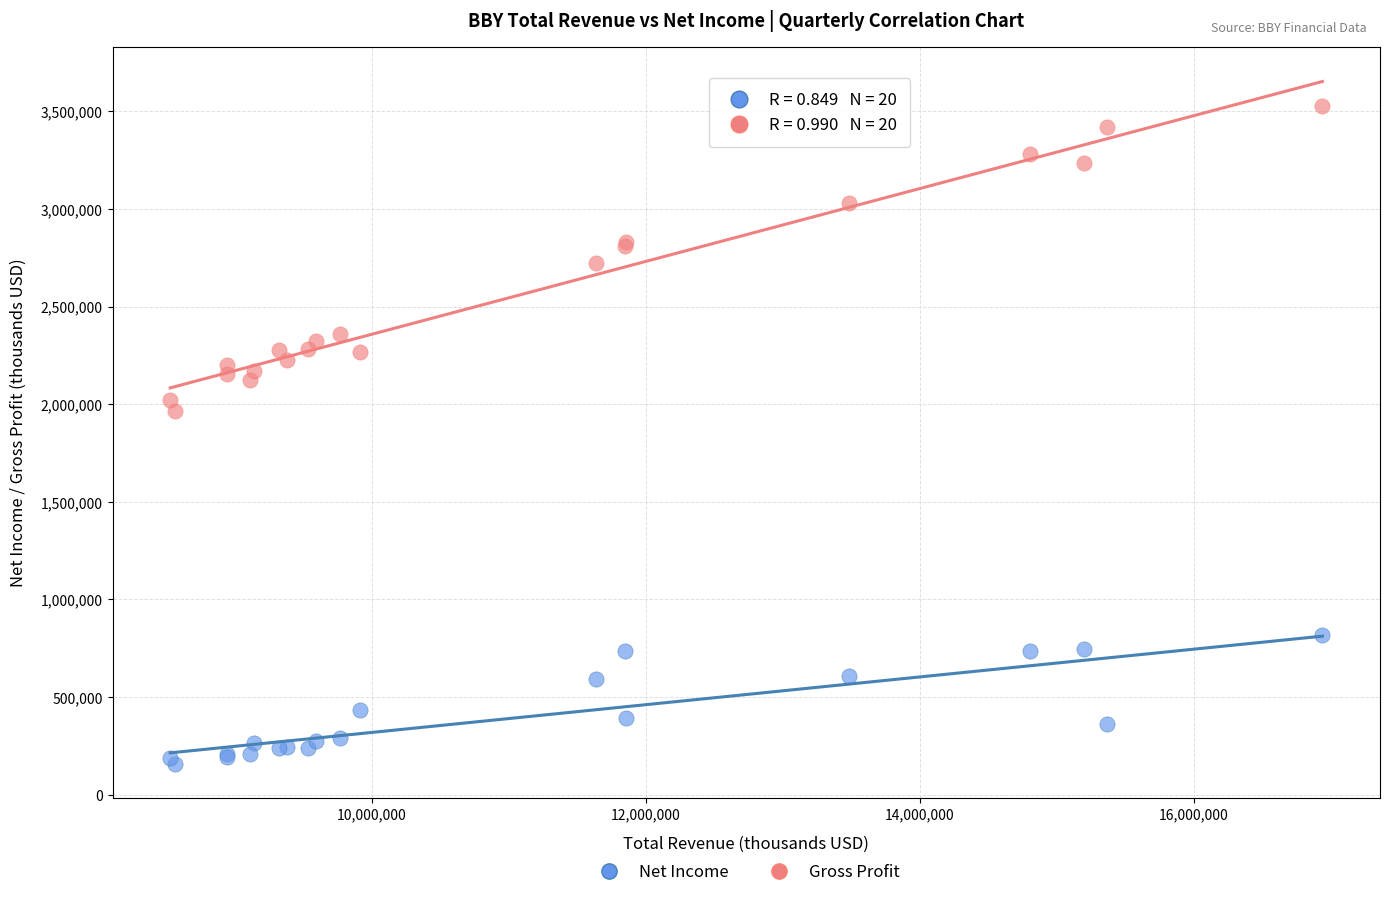

Across all series, what Y value is closest to 1844500?

1965000